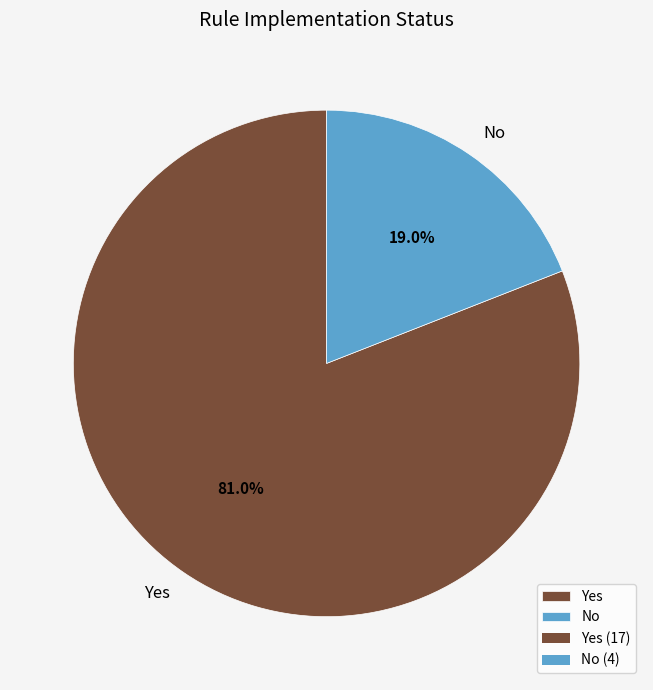

Between No and Yes, which is larger?

Yes